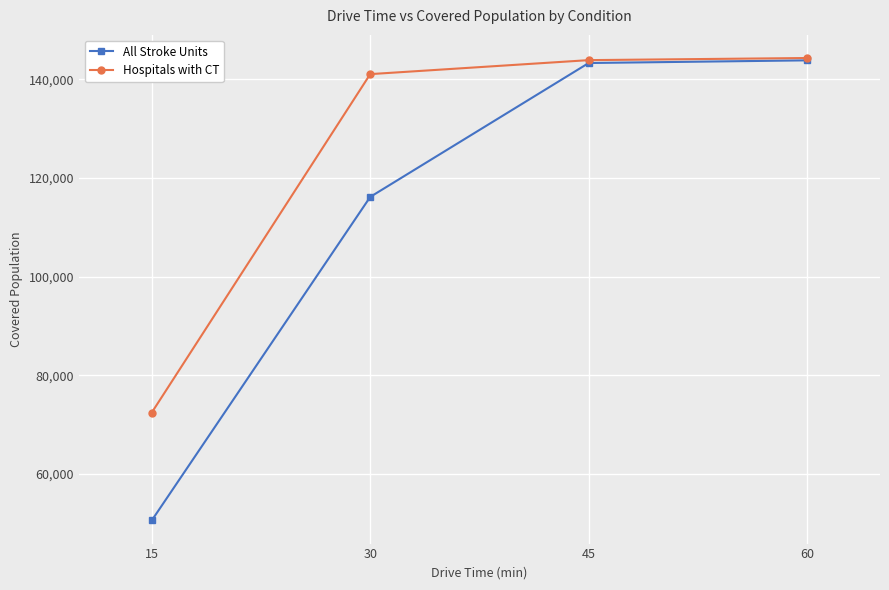

What is the total value across all series at 30?

257258